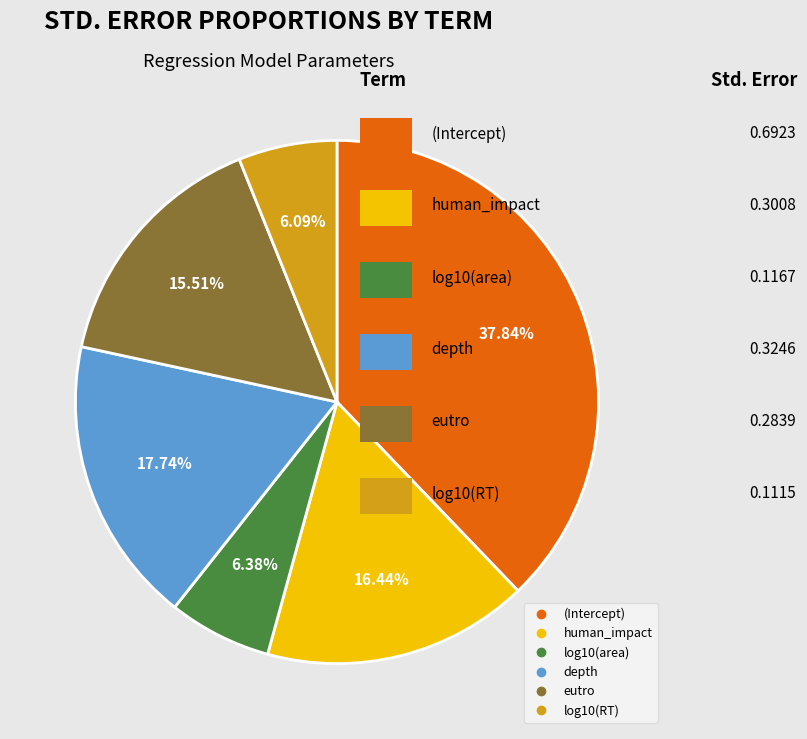

Count the number of slices in the pie.

6